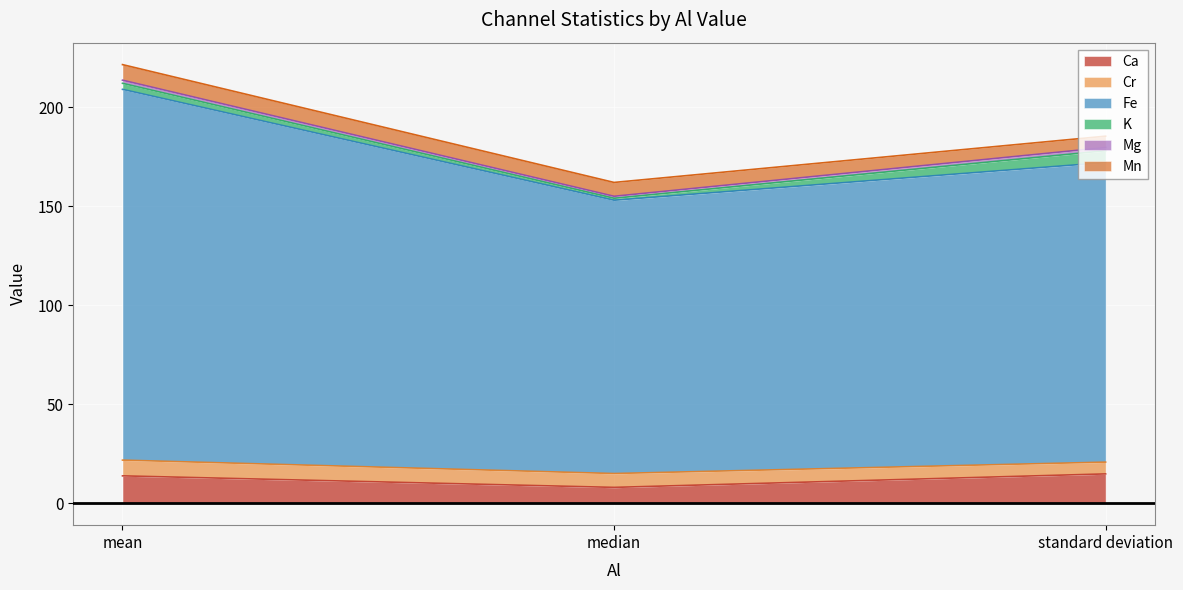

What is the difference between the Cr values at median and mean?

1.0